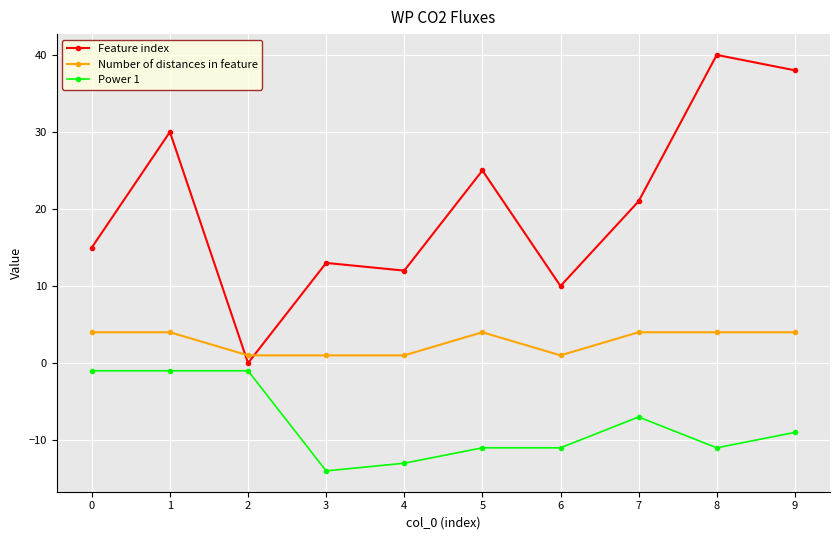

True or false: Feature index has more than 2 points higher than both neighbors.

True